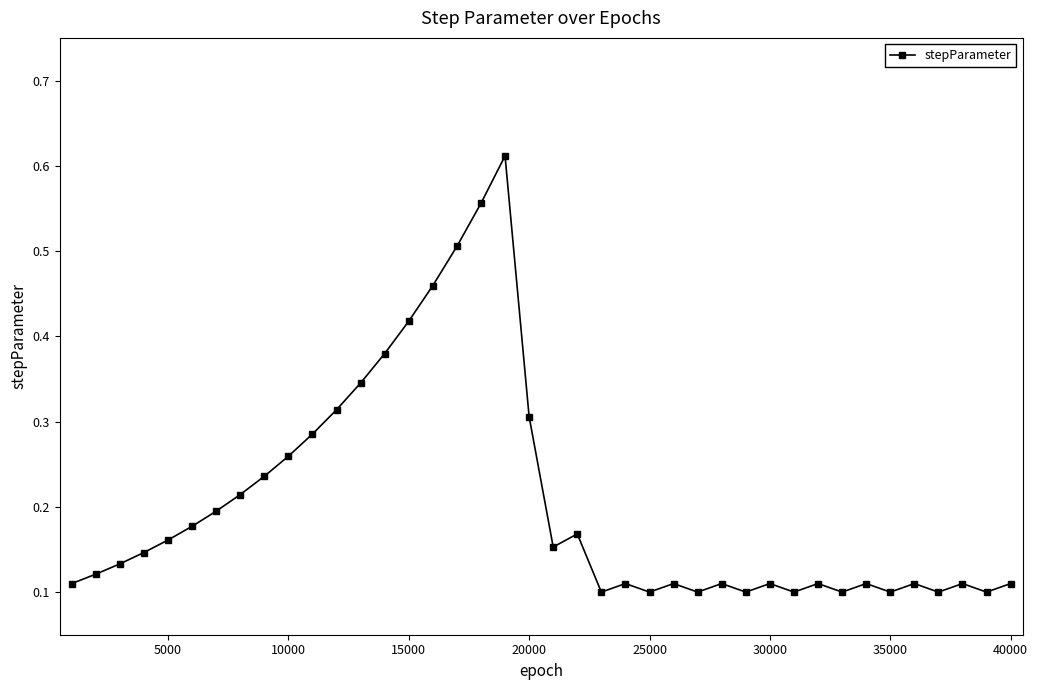

Count the values in the range 0 to 1.

40